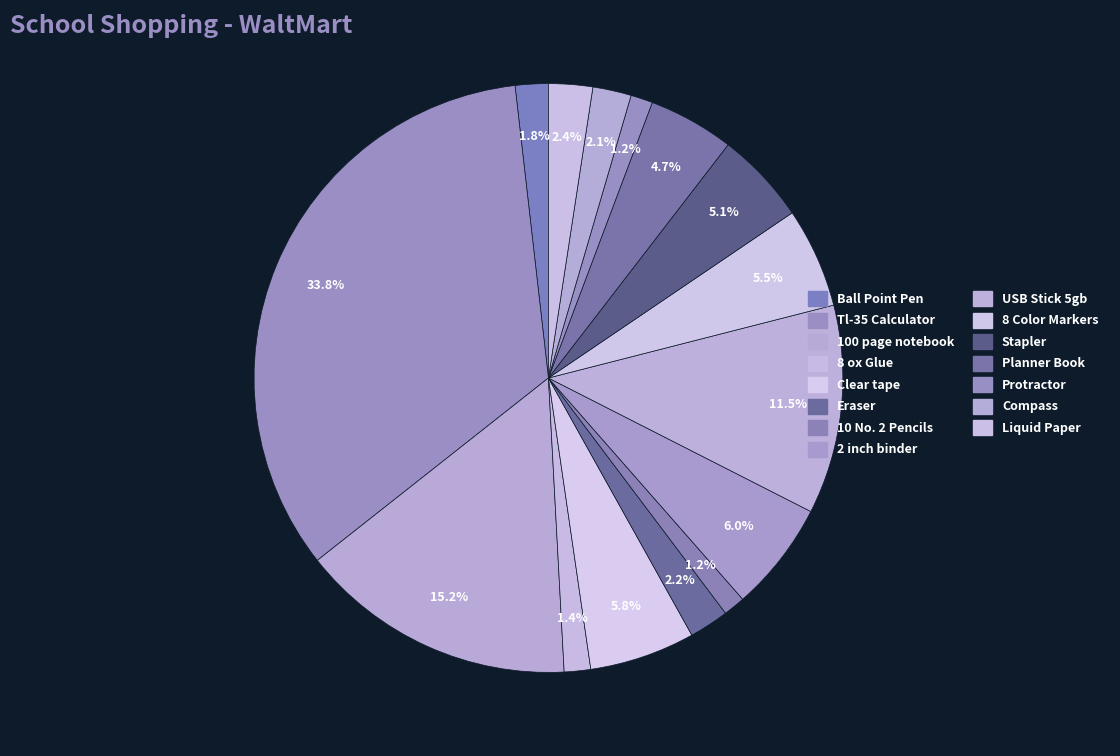

What is the total percentage of Stapler and 2 inch binder?

11.1%